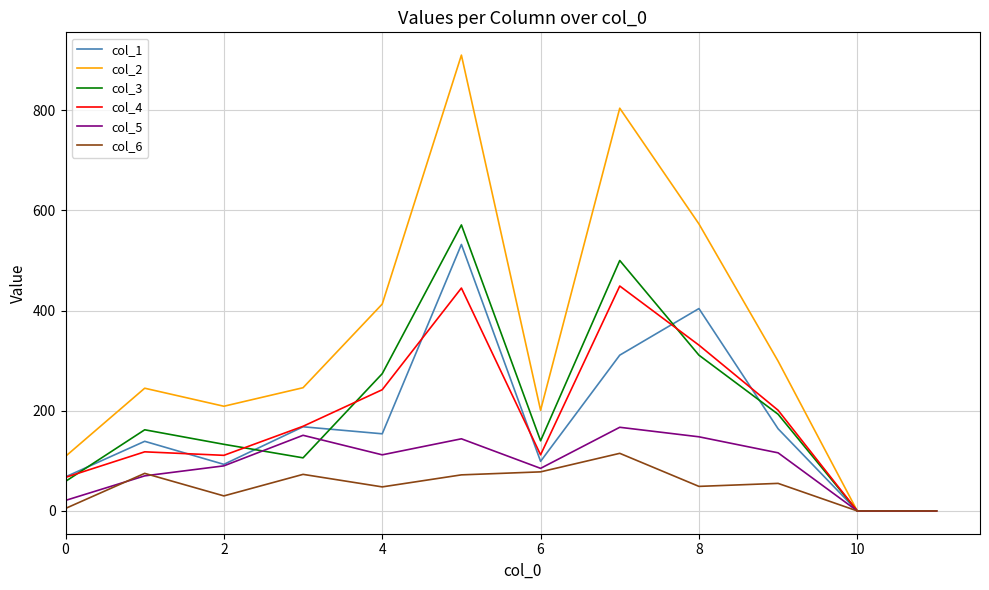

Which series has the largest range (max minus min)?

col_2